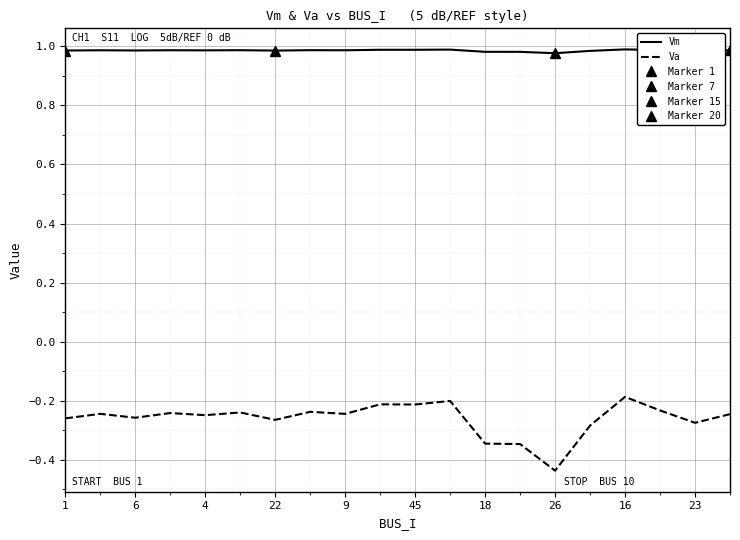

True or false: Vm has a value of 1.0 at 9.

True